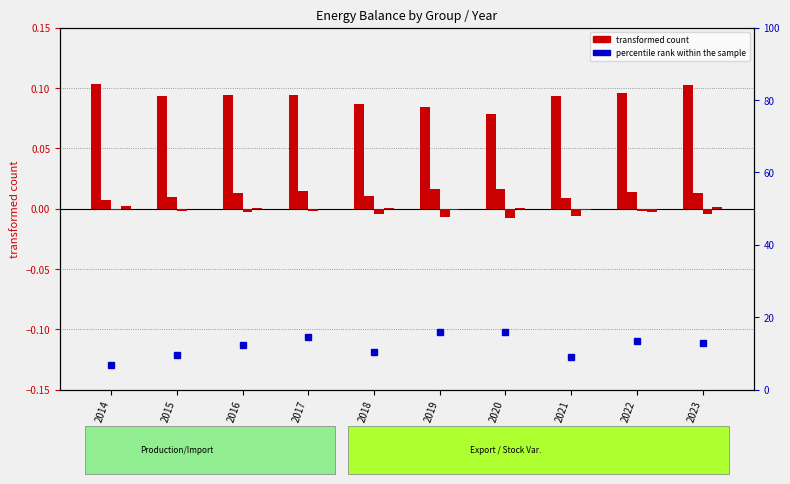

Reading right to left, extract all data points from this chart.

Production: 0.1	0.1	0.1	0.1	0.1	0.1	0.1	0.1	0.1	0.1
Import: 0.0	0.0	0.0	0.0	0.0	0.0	0.0	0.0	0.0	0.0
Export: -0.0	-0.0	-0.0	-0.0	-0.0	-0.0	-0.0	-0.0	-0.0	-0.0
Stock Variations: 0.0	-0.0	-0.0	0.0	-0.0	0.0	-0.0	0.0	0.0	0.0